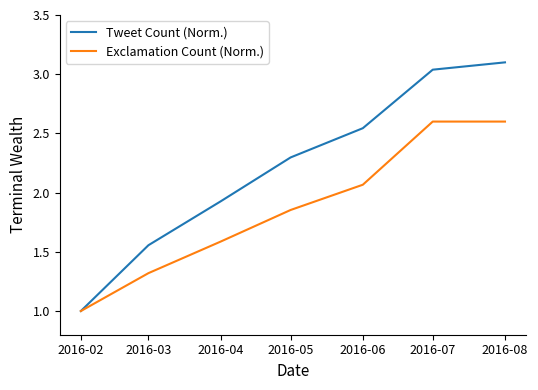

Which series changed the most between 2016-02 and 2016-05?

Tweet Count (Norm.)